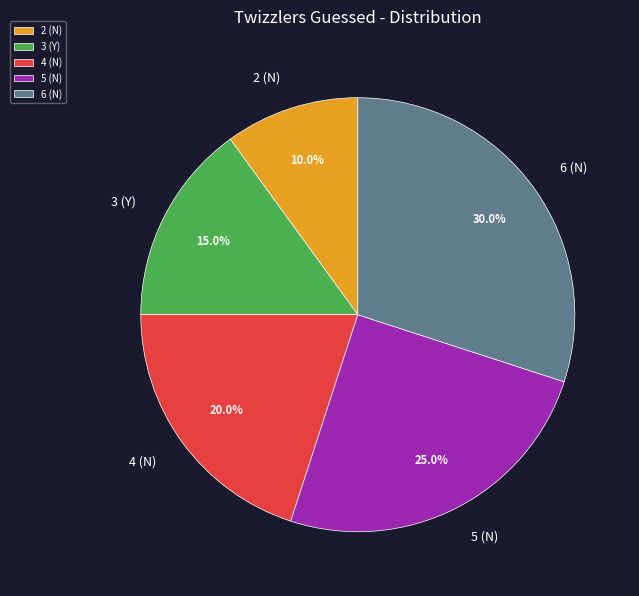

The 4 (N) slice represents 27% of the pie. True or false?

False